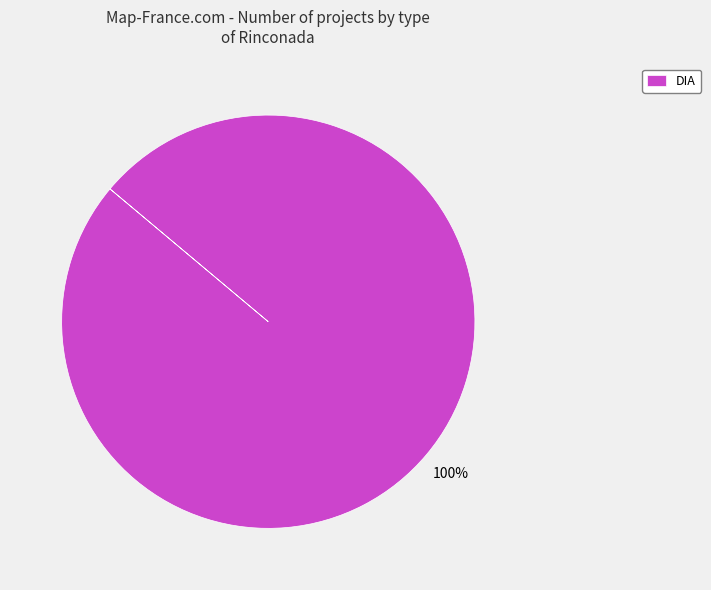

To the nearest percent, what portion does DIA represent?

100%